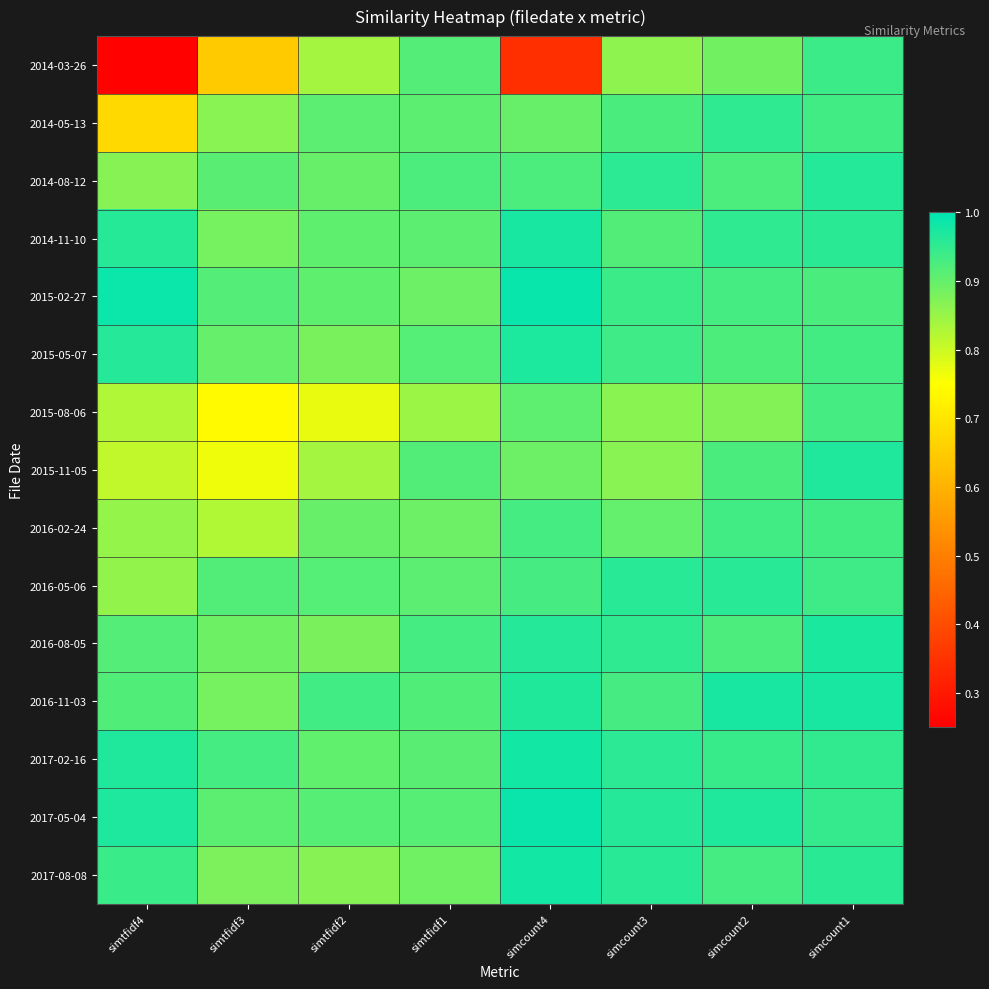

Reading left to right, what are all the values shown in this chart?

2014-03-26: simtfidf4=0.3	simtfidf3=0.6	simtfidf2=0.8	simtfidf1=0.9	simcount4=0.3	simcount3=0.9	simcount2=0.9	simcount1=0.9
2014-05-13: simtfidf4=0.7	simtfidf3=0.9	simtfidf2=0.9	simtfidf1=0.9	simcount4=0.9	simcount3=0.9	simcount2=1.0	simcount1=0.9
2014-08-12: simtfidf4=0.9	simtfidf3=0.9	simtfidf2=0.9	simtfidf1=0.9	simcount4=0.9	simcount3=1.0	simcount2=0.9	simcount1=1.0
2014-11-10: simtfidf4=1.0	simtfidf3=0.9	simtfidf2=0.9	simtfidf1=0.9	simcount4=1.0	simcount3=0.9	simcount2=1.0	simcount1=1.0
2015-02-27: simtfidf4=1.0	simtfidf3=0.9	simtfidf2=0.9	simtfidf1=0.9	simcount4=1.0	simcount3=0.9	simcount2=0.9	simcount1=0.9
2015-05-07: simtfidf4=1.0	simtfidf3=0.9	simtfidf2=0.9	simtfidf1=0.9	simcount4=1.0	simcount3=0.9	simcount2=0.9	simcount1=0.9
2015-08-06: simtfidf4=0.8	simtfidf3=0.7	simtfidf2=0.8	simtfidf1=0.8	simcount4=0.9	simcount3=0.9	simcount2=0.9	simcount1=0.9
2015-11-05: simtfidf4=0.8	simtfidf3=0.8	simtfidf2=0.8	simtfidf1=0.9	simcount4=0.9	simcount3=0.9	simcount2=0.9	simcount1=1.0
2016-02-24: simtfidf4=0.9	simtfidf3=0.8	simtfidf2=0.9	simtfidf1=0.9	simcount4=0.9	simcount3=0.9	simcount2=0.9	simcount1=0.9
2016-05-06: simtfidf4=0.9	simtfidf3=0.9	simtfidf2=0.9	simtfidf1=0.9	simcount4=0.9	simcount3=1.0	simcount2=1.0	simcount1=0.9
2016-08-05: simtfidf4=0.9	simtfidf3=0.9	simtfidf2=0.9	simtfidf1=0.9	simcount4=1.0	simcount3=1.0	simcount2=0.9	simcount1=1.0
2016-11-03: simtfidf4=0.9	simtfidf3=0.9	simtfidf2=0.9	simtfidf1=0.9	simcount4=1.0	simcount3=0.9	simcount2=1.0	simcount1=1.0
2017-02-16: simtfidf4=1.0	simtfidf3=0.9	simtfidf2=0.9	simtfidf1=0.9	simcount4=1.0	simcount3=1.0	simcount2=0.9	simcount1=1.0
2017-05-04: simtfidf4=1.0	simtfidf3=0.9	simtfidf2=0.9	simtfidf1=0.9	simcount4=1.0	simcount3=1.0	simcount2=1.0	simcount1=0.9
2017-08-08: simtfidf4=0.9	simtfidf3=0.9	simtfidf2=0.9	simtfidf1=0.9	simcount4=1.0	simcount3=1.0	simcount2=0.9	simcount1=1.0